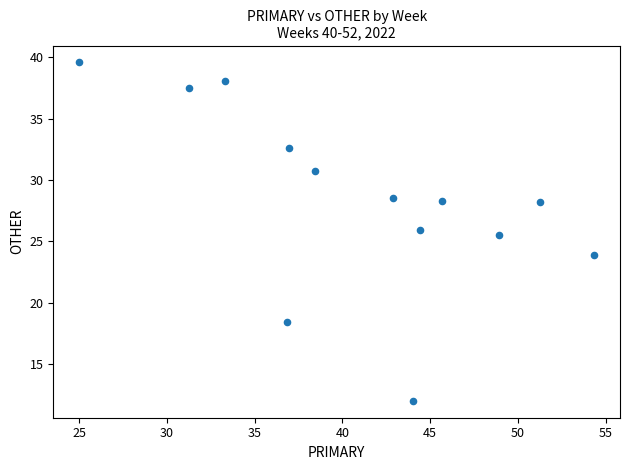

What is the range of Y values (max minus min)?

27.6